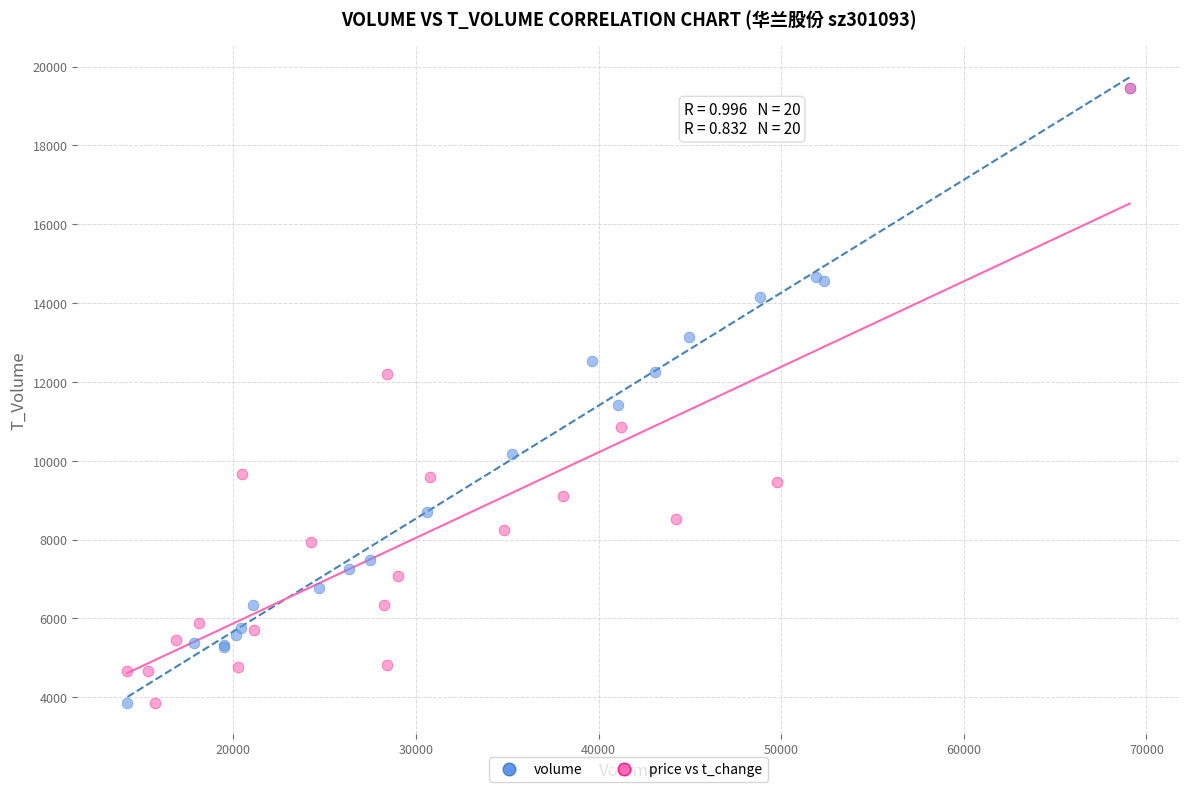

What are all the series names shown in the legend?

volume, price vs t_change